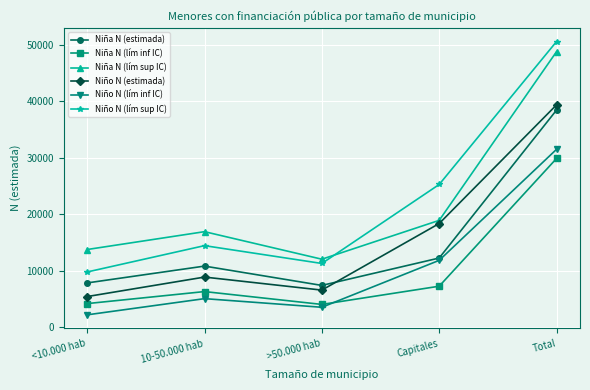

At which category is the sum across all series the highest?

Total